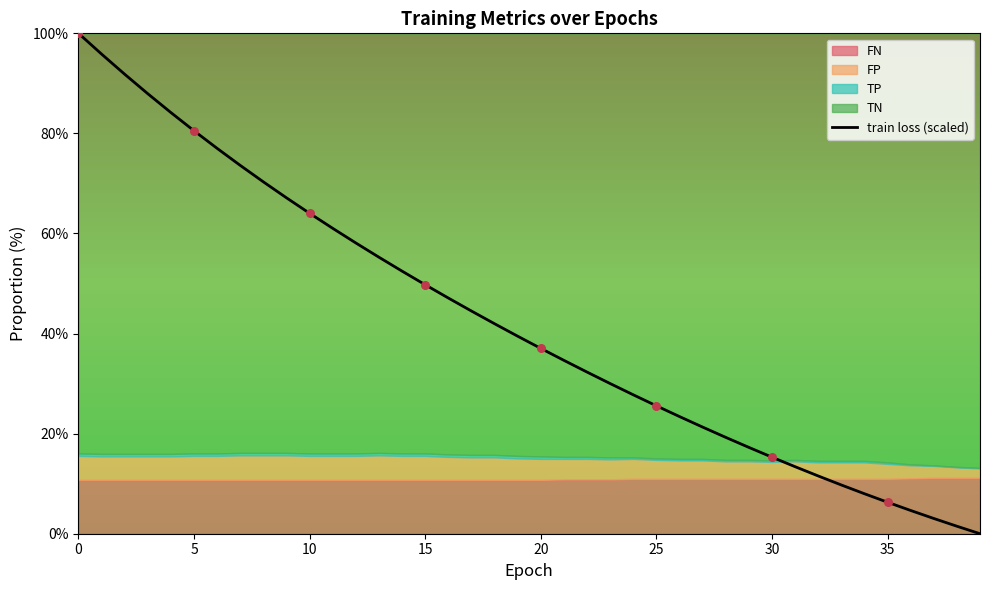

The train loss (scaled) series shows 64.0 at 10. True or false?

True